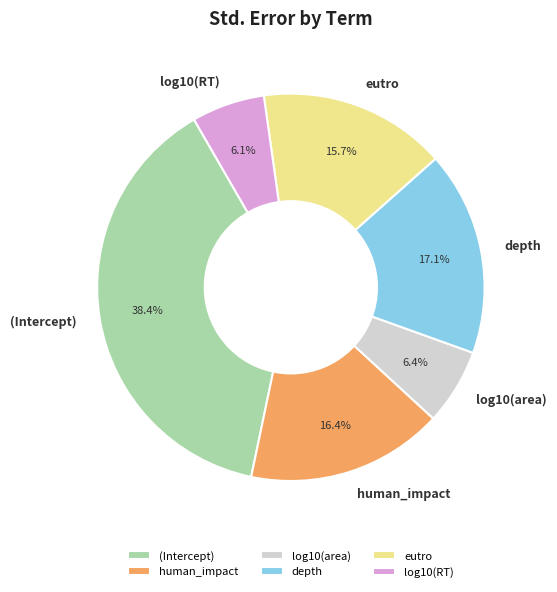

What percentage is NOT represented by (Intercept)?

61.6%